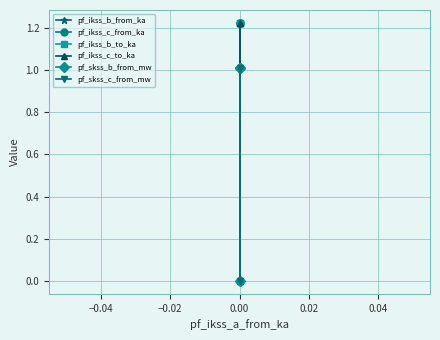

Which series changed the most between −0.06 and −0.02?

pf_ikss_b_from_ka